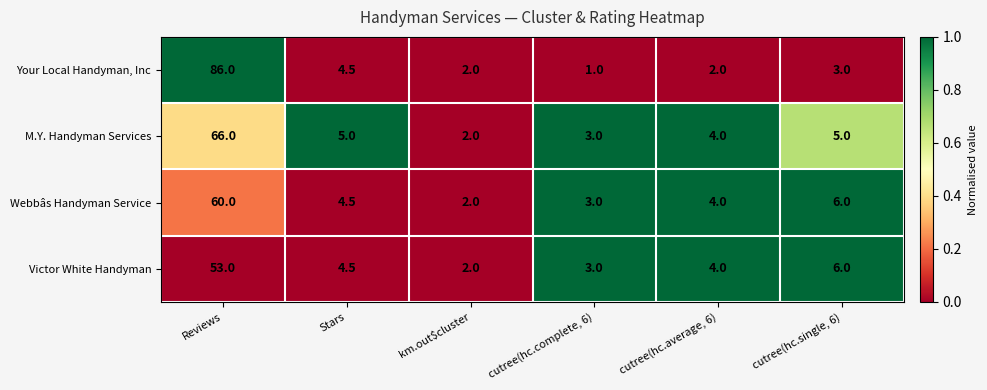

At which label does M.Y. Handyman Services first exceed 5?

Reviews